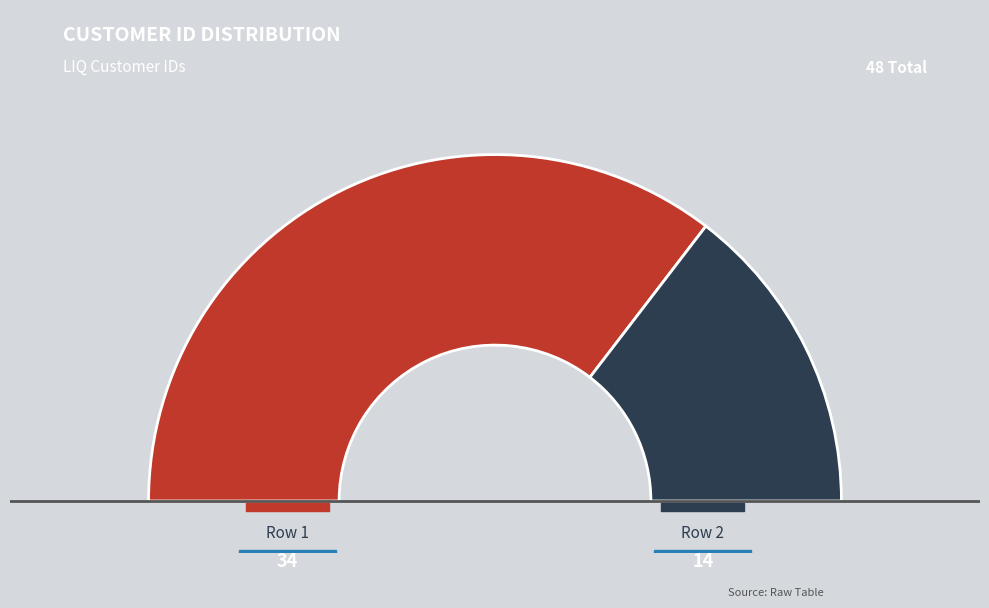

Count the number of slices in the pie.

2